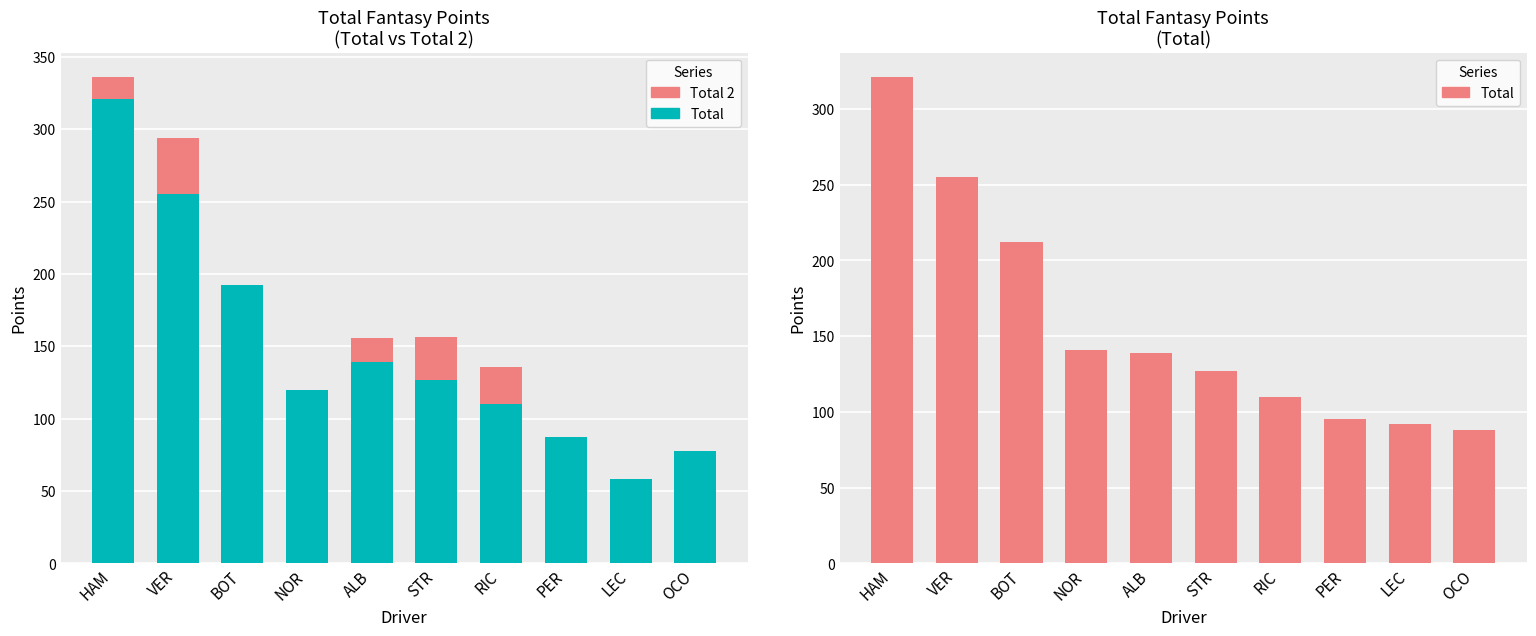

True or false: Total 2 has a value of 16.4 at ALB.

True